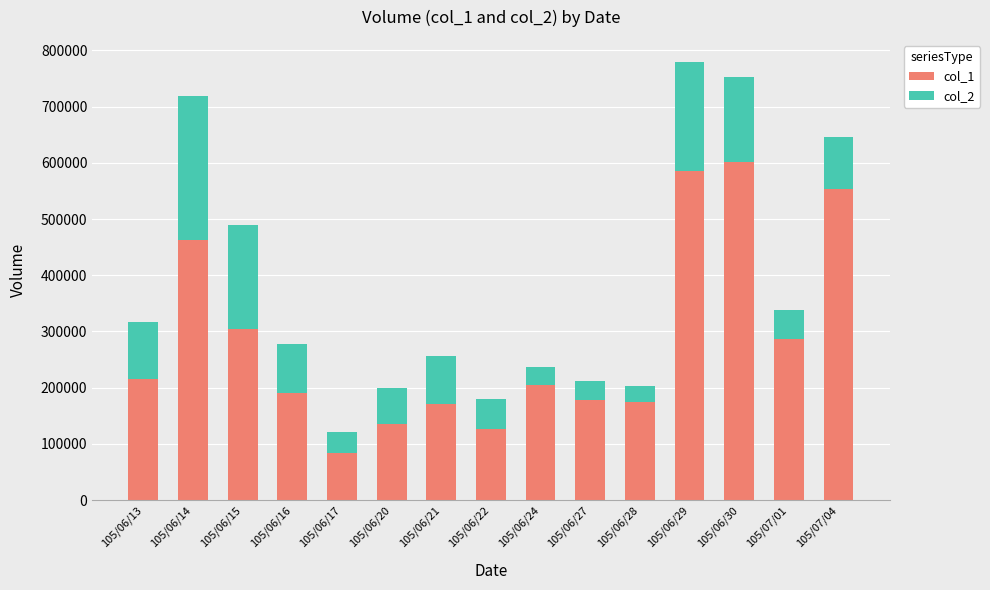

How many data points in col_1 are less than 204000?

7